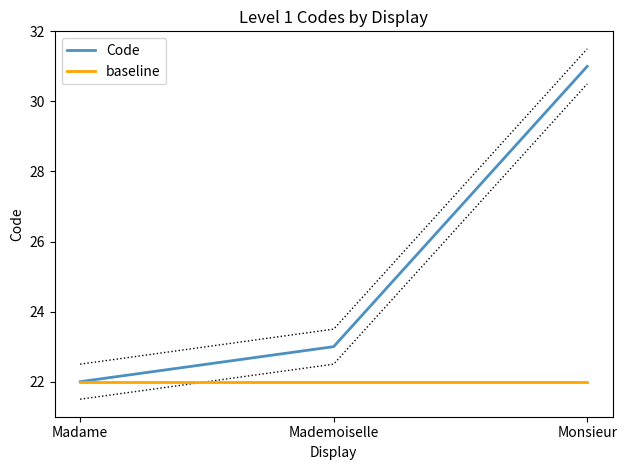

How many data points in Code are above 23?

1